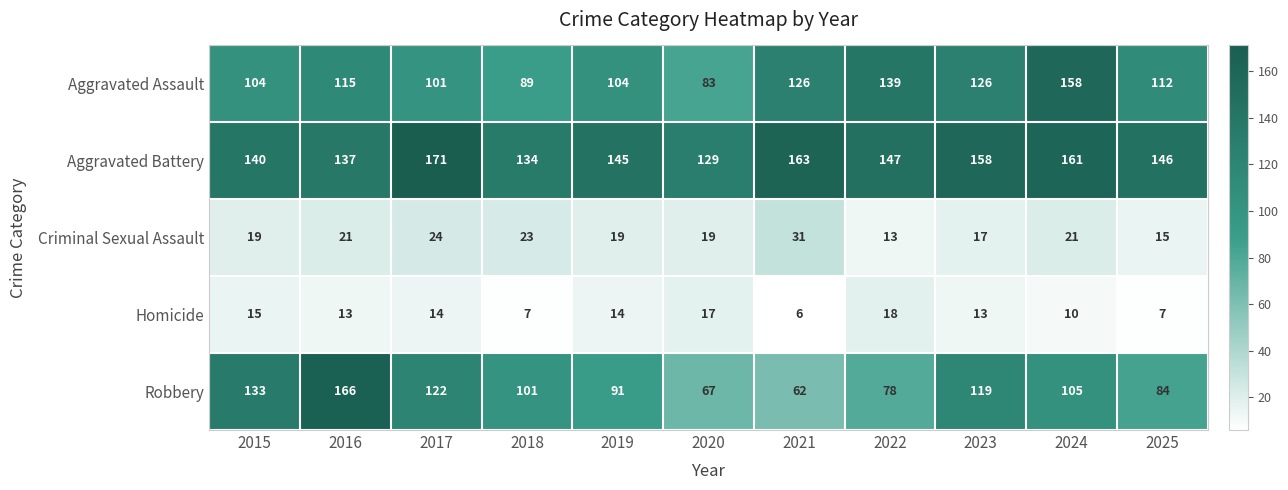

What is the difference between the maximum and minimum values in the Criminal Sexual Assault series?

18